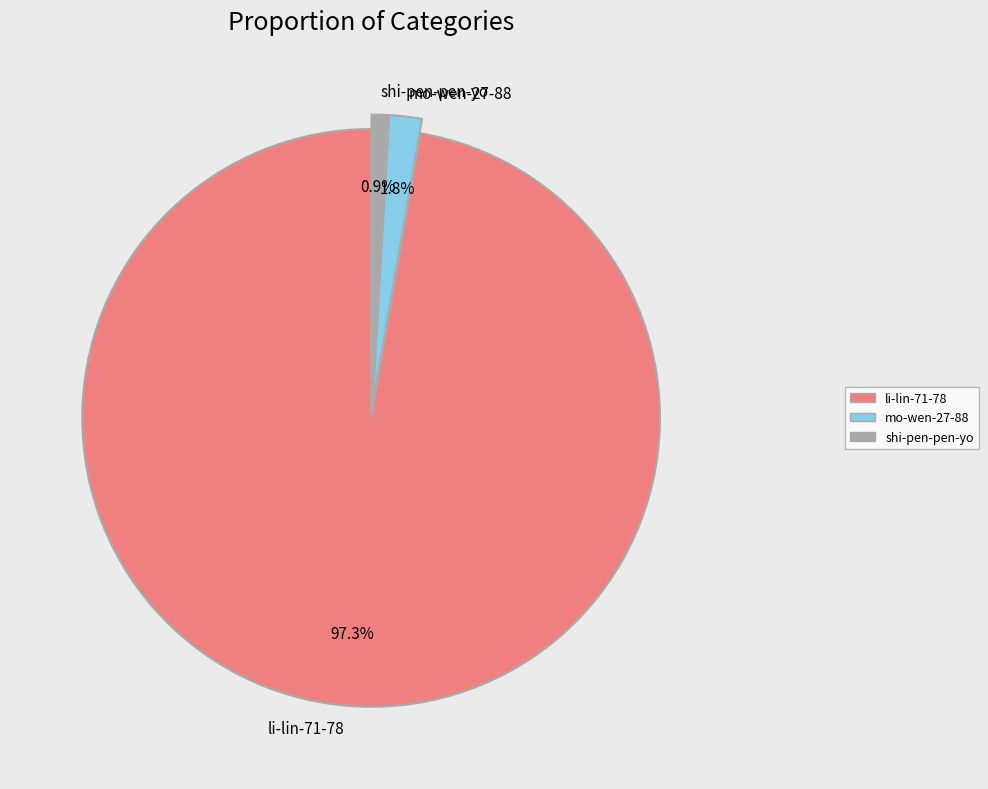

Approximately how many times larger is the value at li-lin-71-78 compared to shi-pen-pen-yo?

107.0